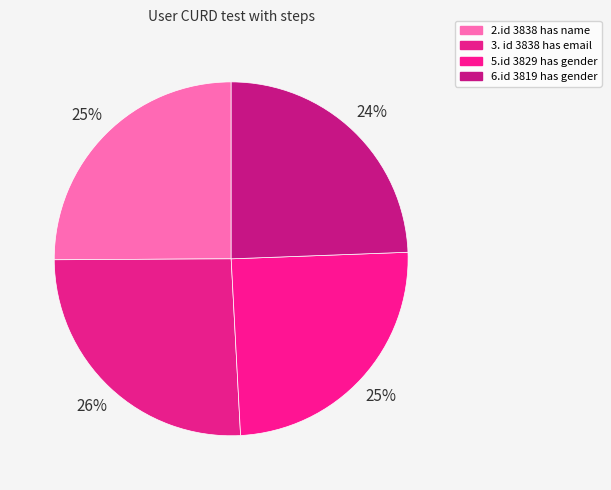

How many segments does this pie chart have?

4